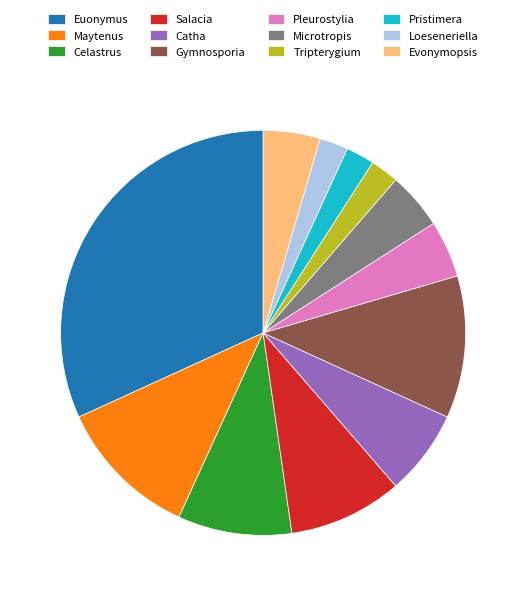

Is the sum of Celastrus and Maytenus greater than half?

No